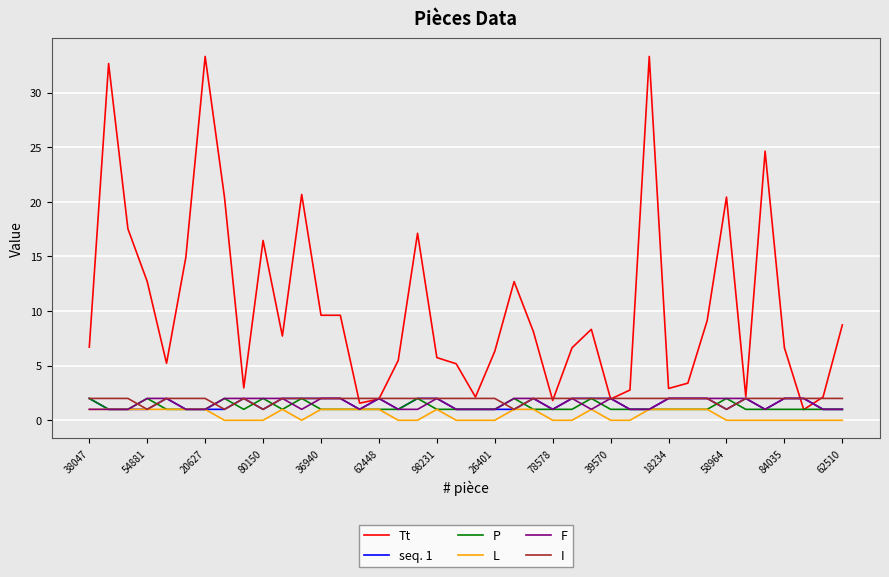

Count the I values in the range 2 to 3.

35